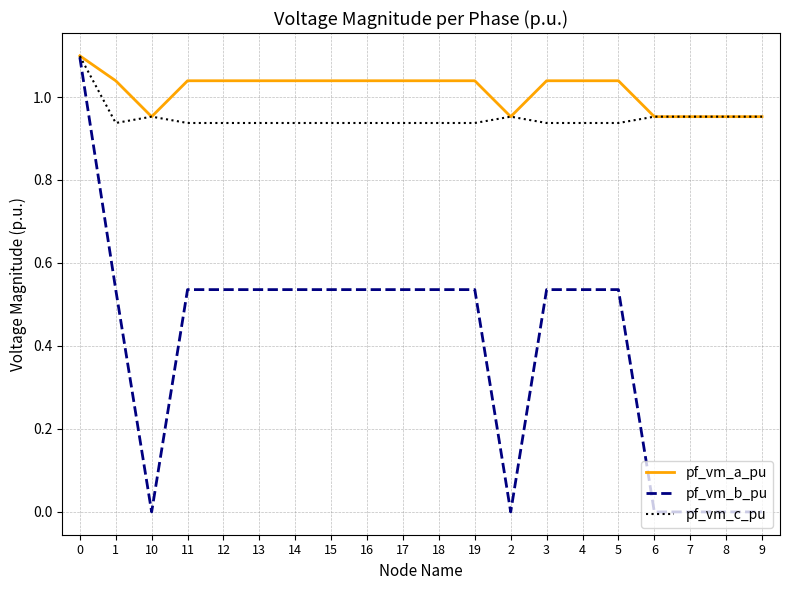

Which series changed the most between 19 and 2?

pf_vm_b_pu